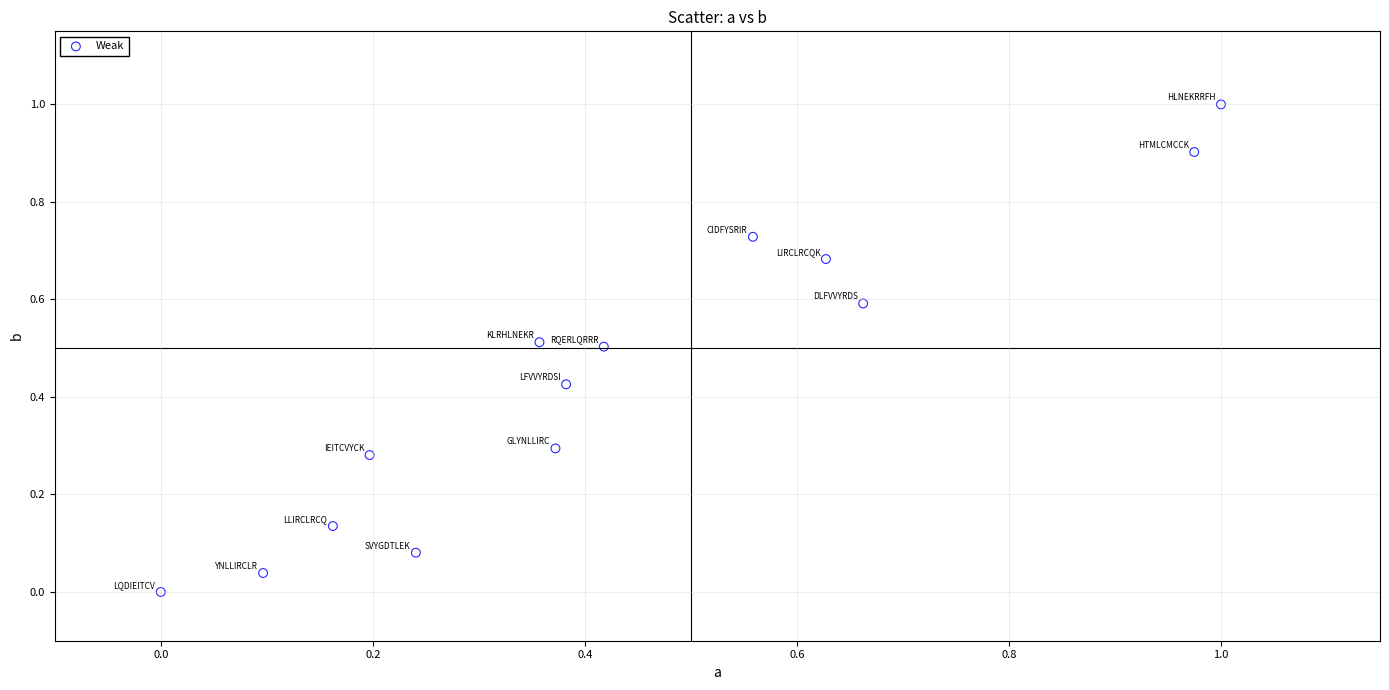

What is the range of X values (max minus min)?

1.0